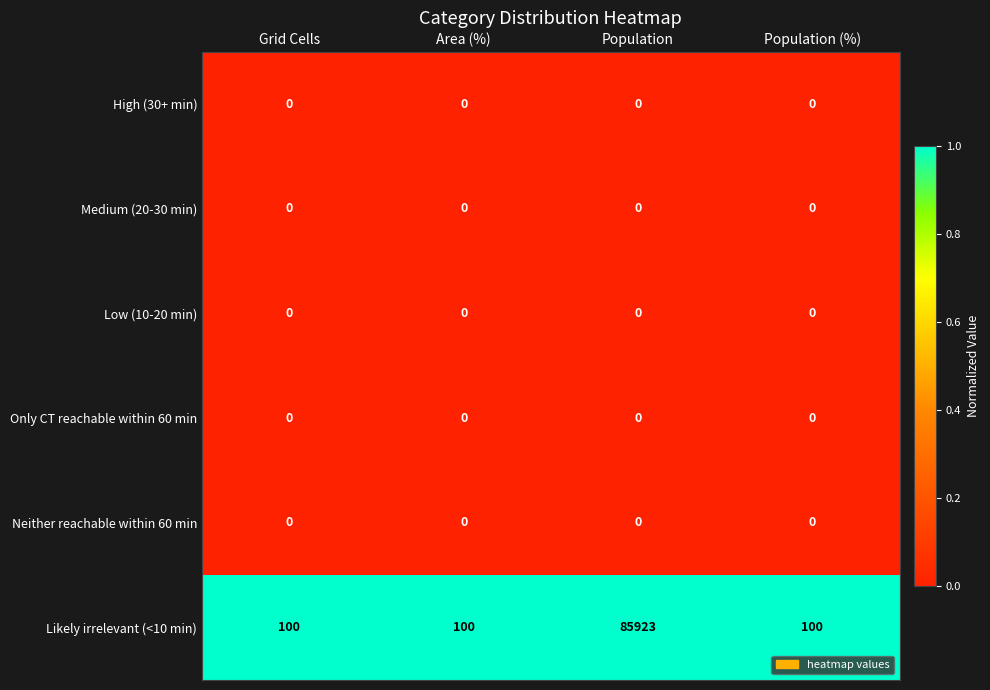

At which category does the chart reach its peak across all series?

Population